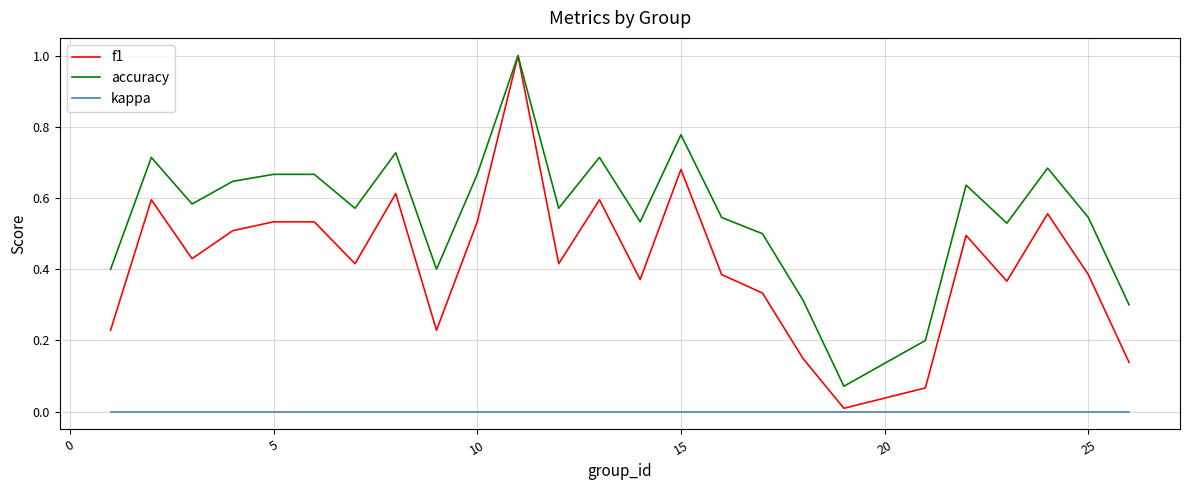

True or false: kappa and accuracy intersect in this chart.

False